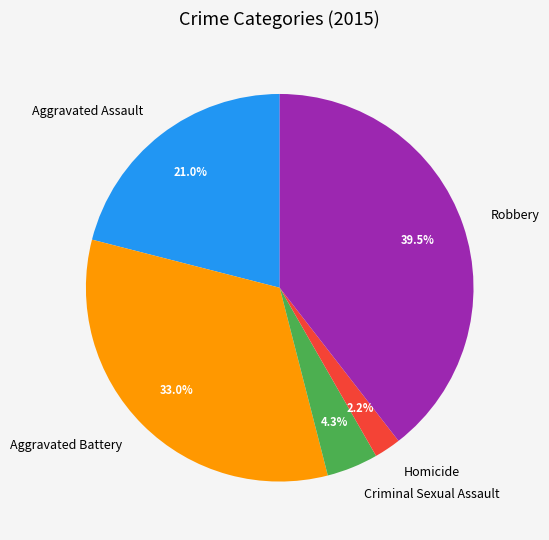

Between Criminal Sexual Assault and Aggravated Assault, which is larger?

Aggravated Assault